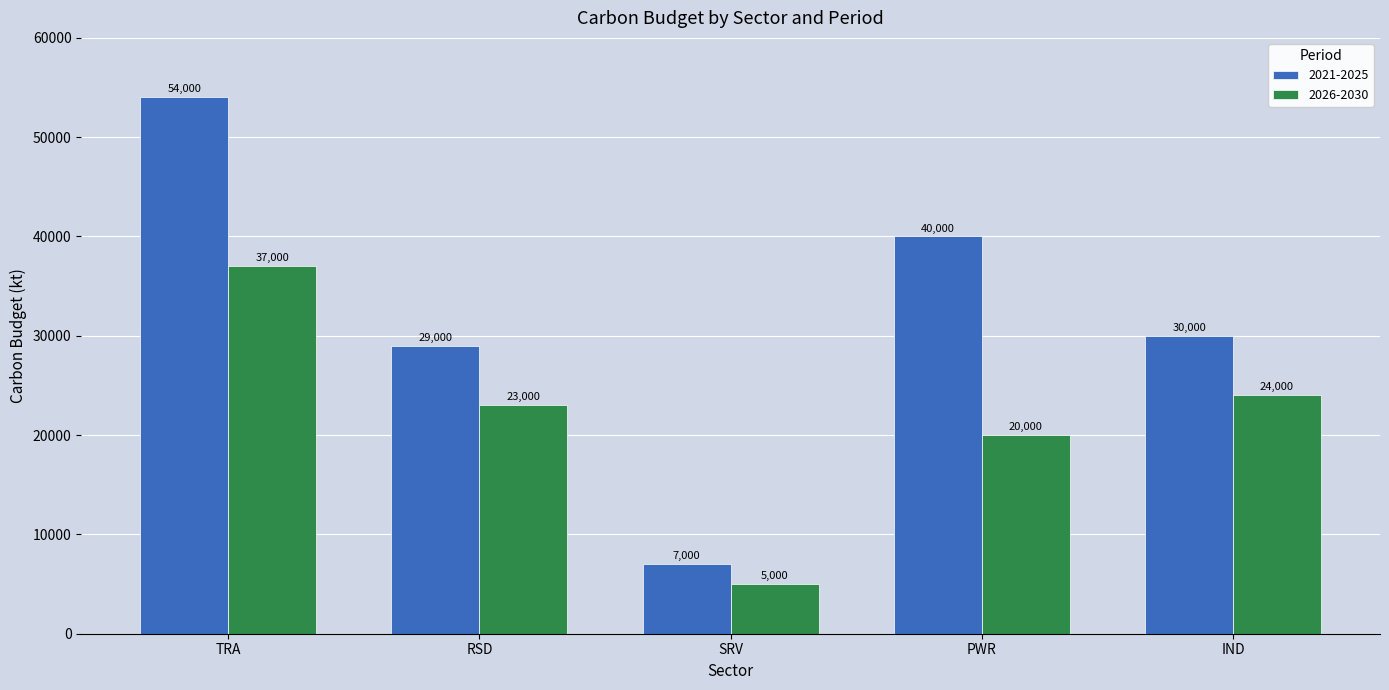

What is the maximum value shown in the chart?

54000